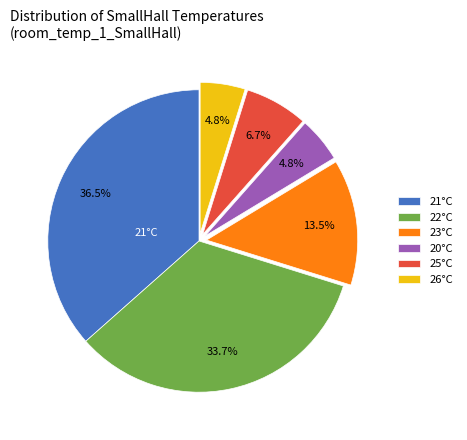

What is the largest slice in the pie chart?

21°C